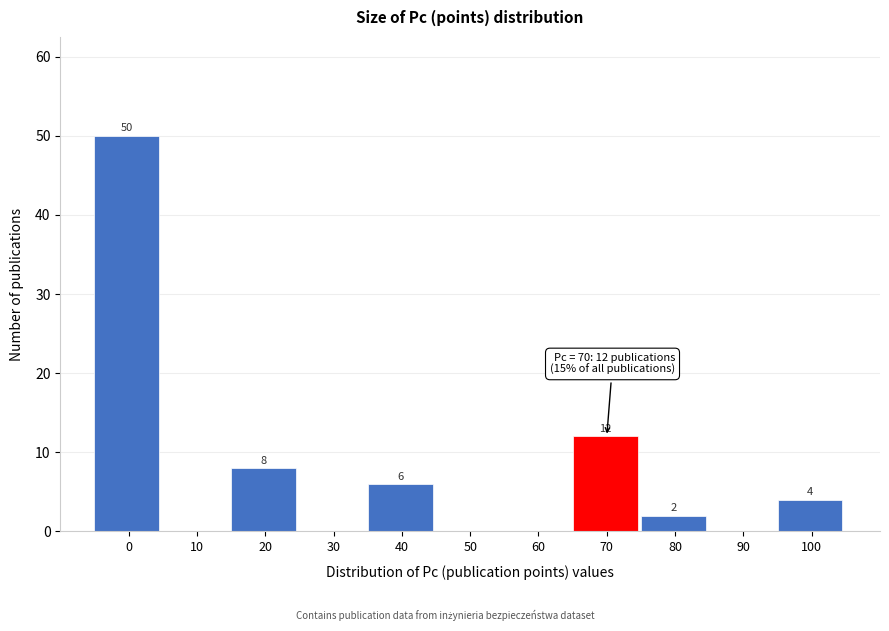

Reading left to right, transcribe all the data shown in this chart.

0=50	10=0	20=8	30=0	40=6	50=0	60=0	70=12	80=2	90=0	100=4